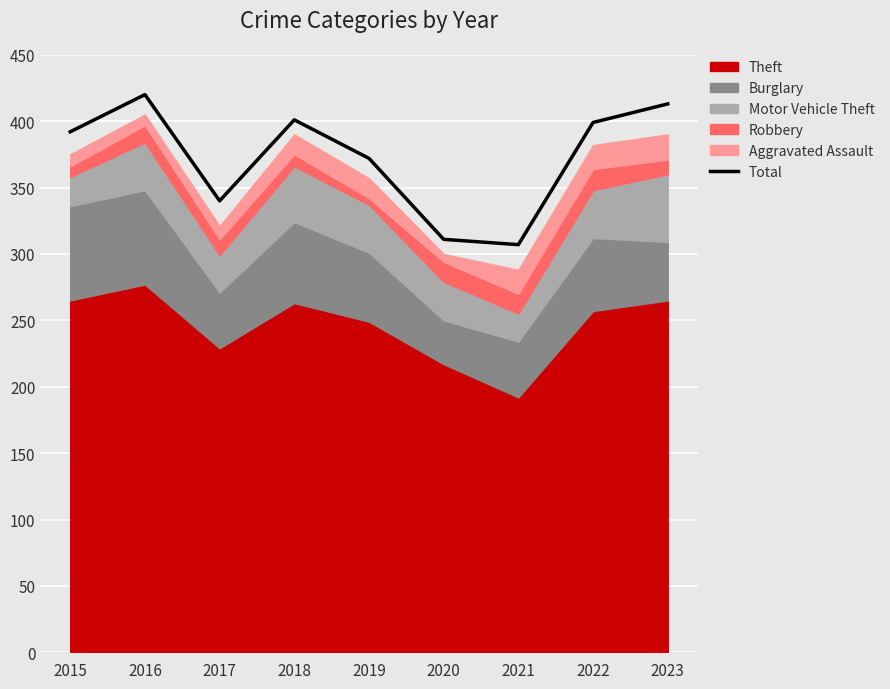

How many values are below 392?

4